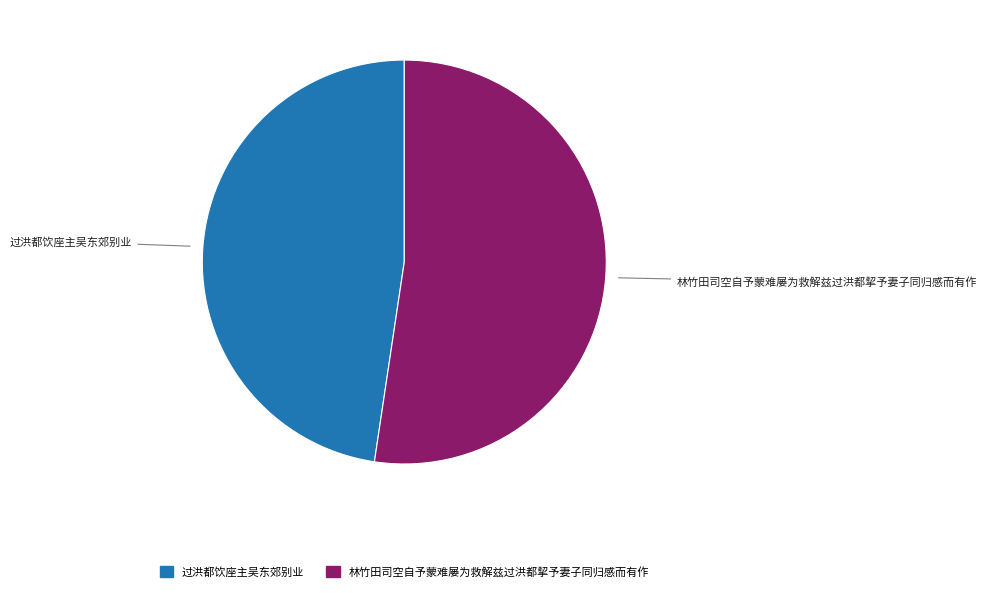

Which category accounts for the majority?

林竹田司空自予蒙难屡为救解兹过洪都挈予妻子同归感而有作